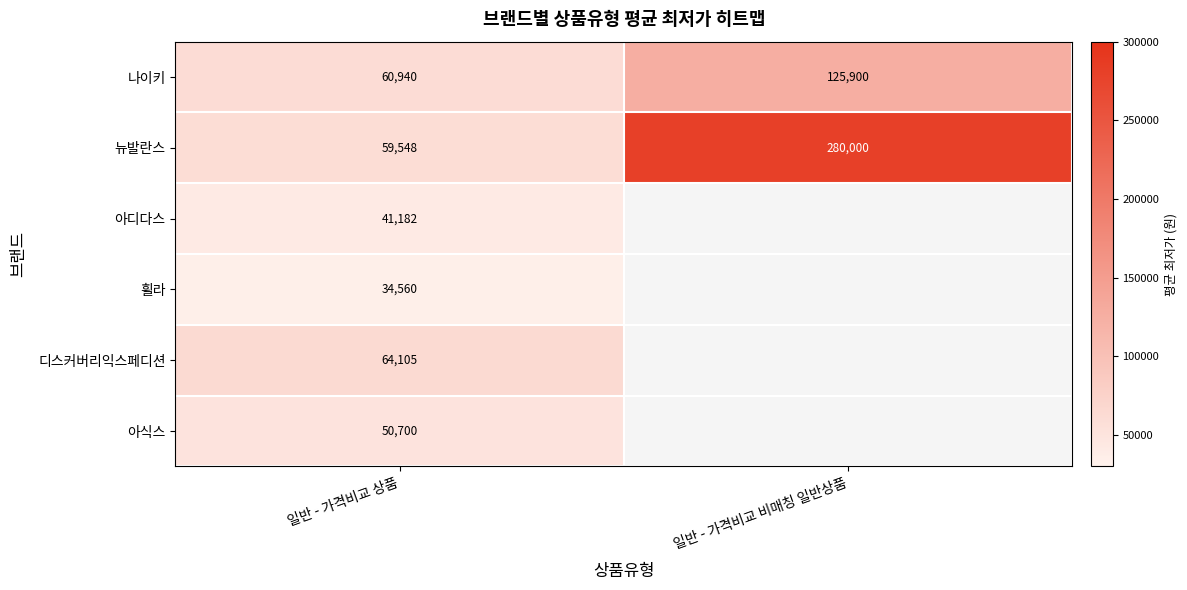

Rank the categories by 뉴발란스 value from highest to lowest.

일반 - 가격비교 비매칭 일반상품, 일반 - 가격비교 상품